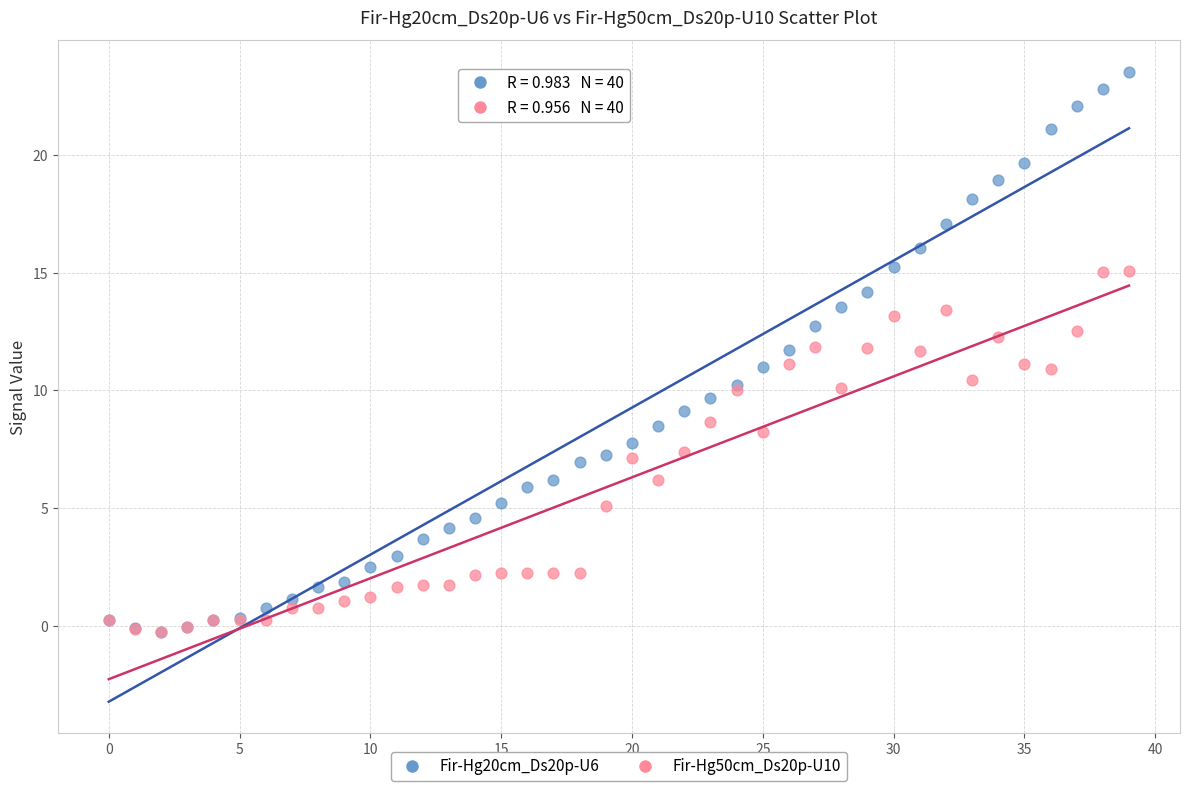

Which series reaches the maximum Y coordinate?

Fir-Hg20cm_Ds20p-U6